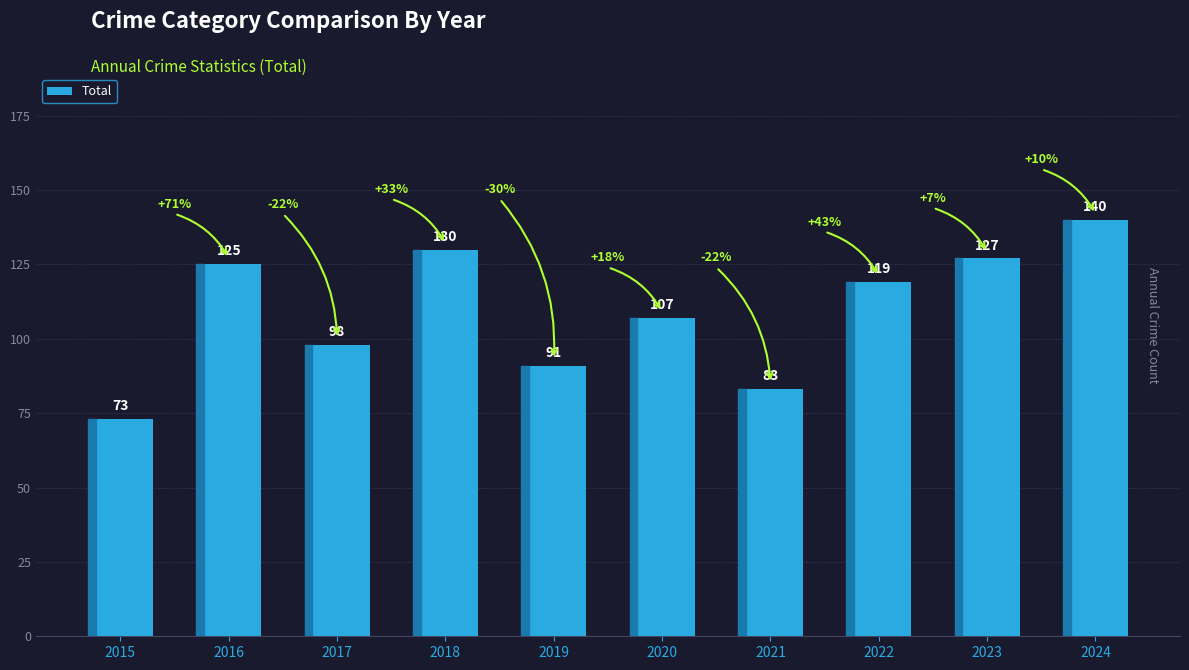

Which category has the lowest value across all series?

2015